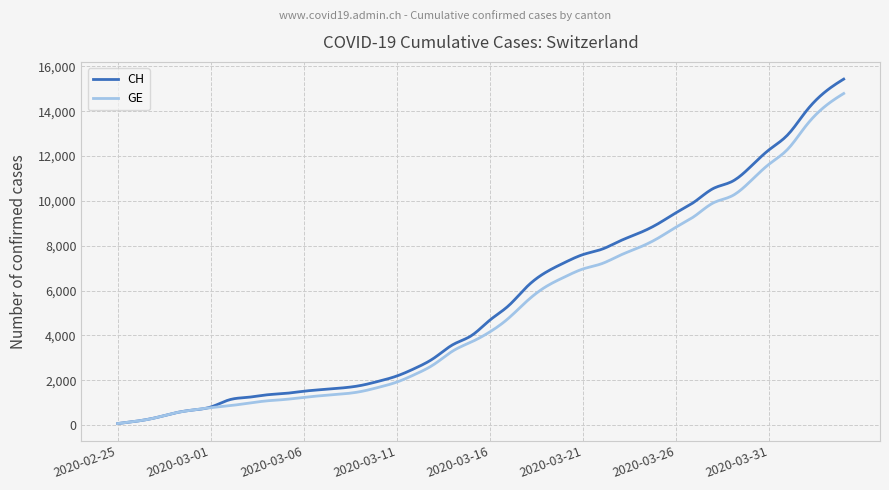

Which series has the largest range (max minus min)?

CH